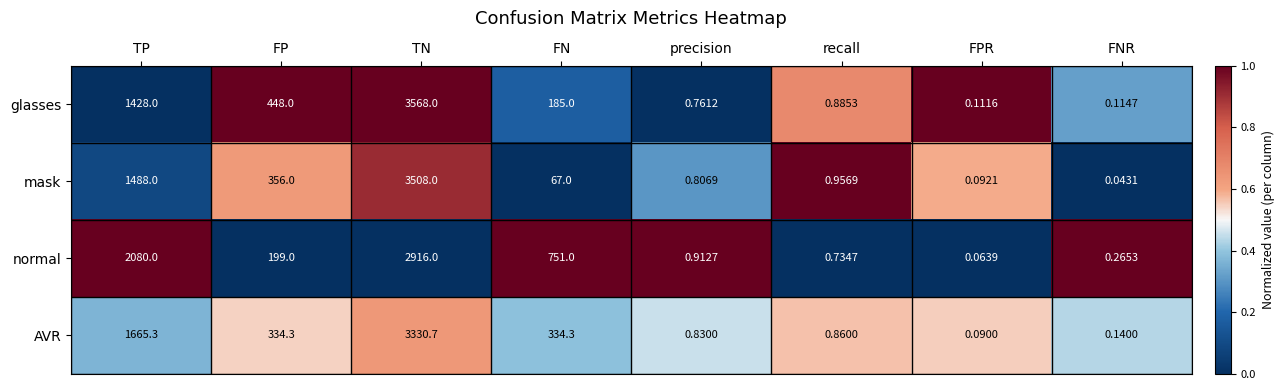

Which series changed the most between FP and FNR?

glasses